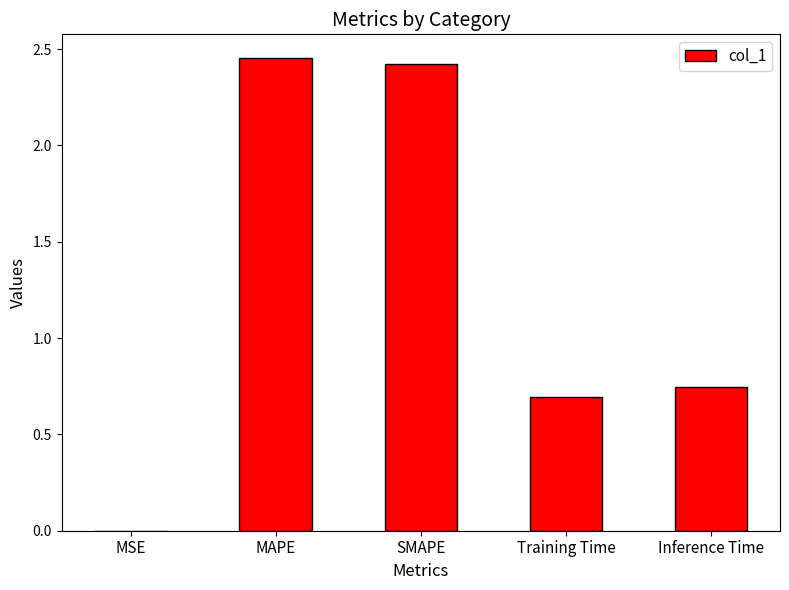

True or false: the data shows 2.4 at SMAPE.

True